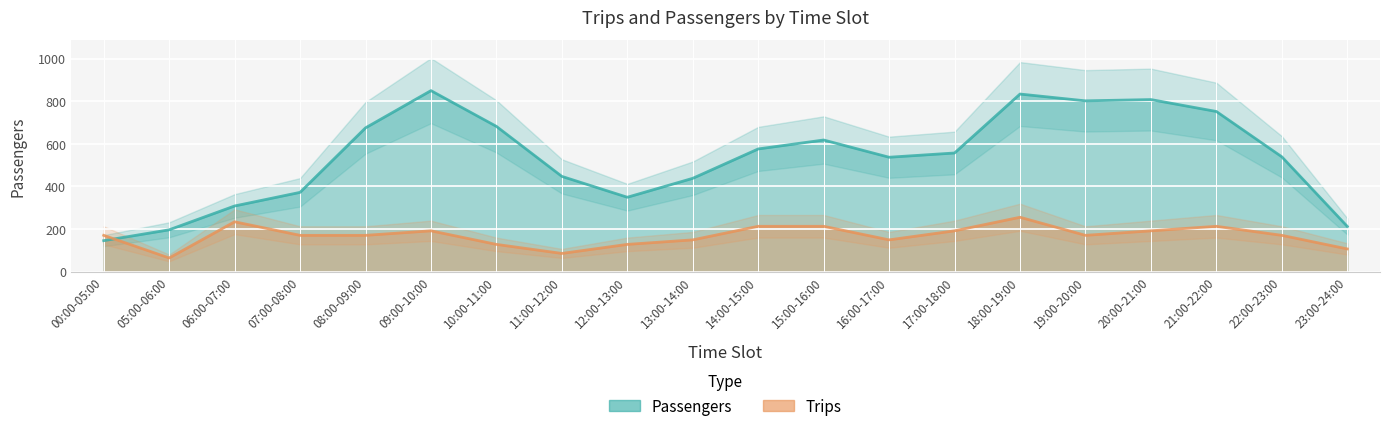

What is the label of the 5th point from the left?

08:00-09:00